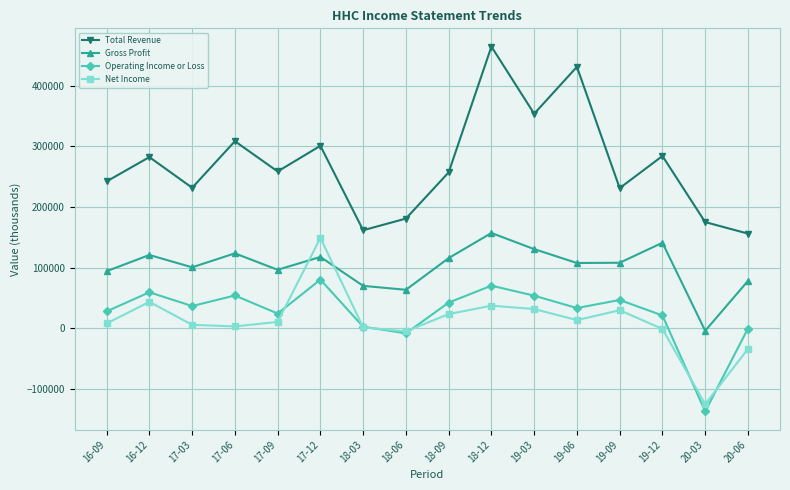

What position from the left is 19-12?

14